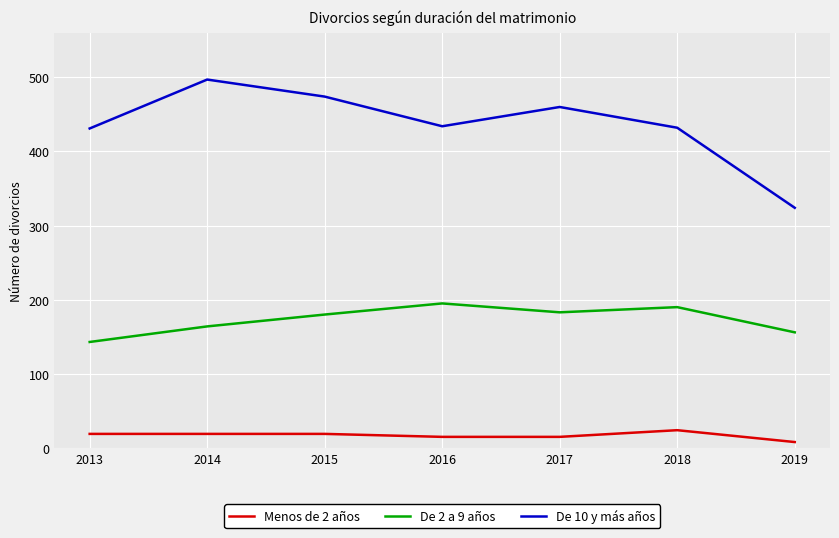

List the series in order of their peak value, highest first.

De 10 y más años, De 2 a 9 años, Menos de 2 años